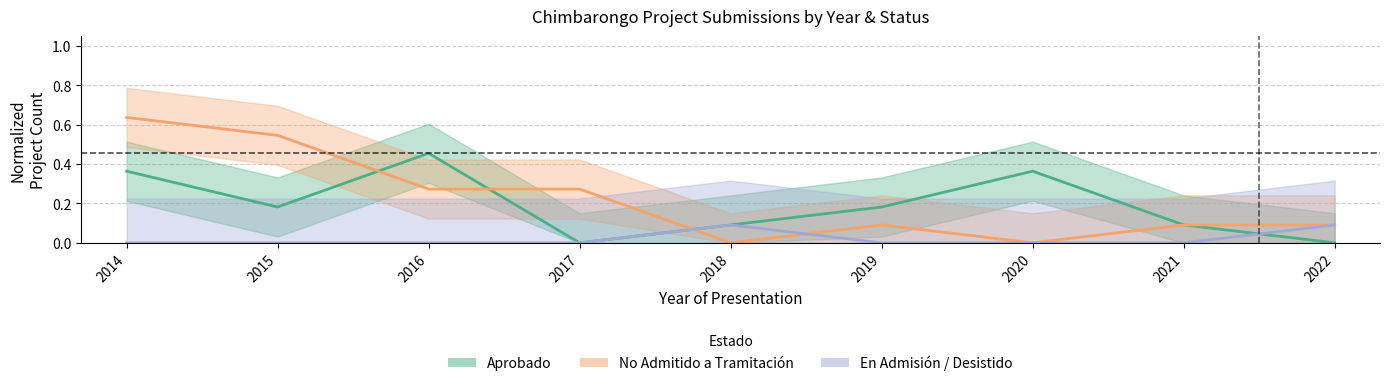

What is the difference between the maximum and minimum values in the No Admitido a Tramitación series?

0.6